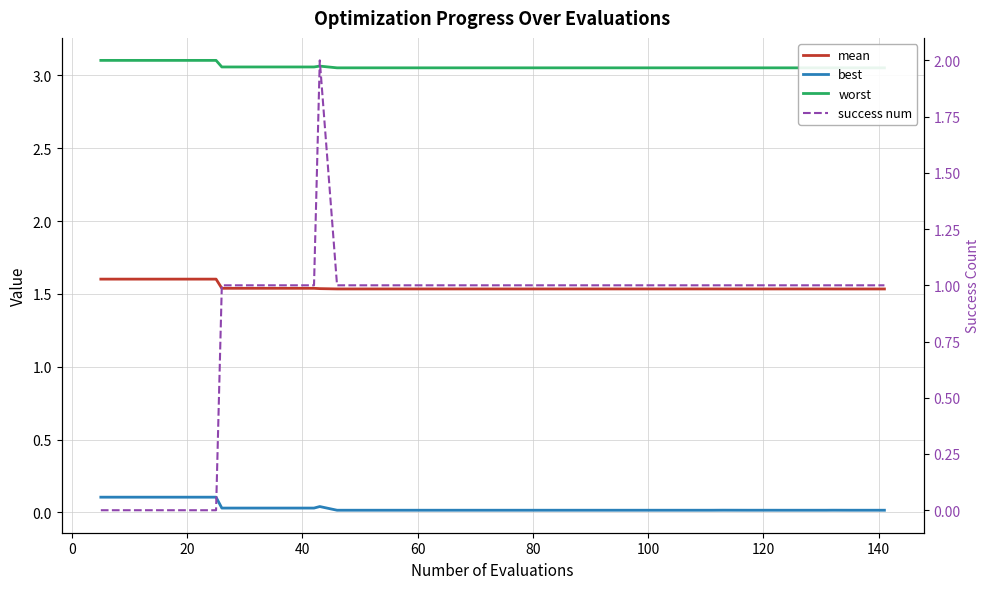

At 20, list the series in order from largest to smallest.

worst, mean, best, success num